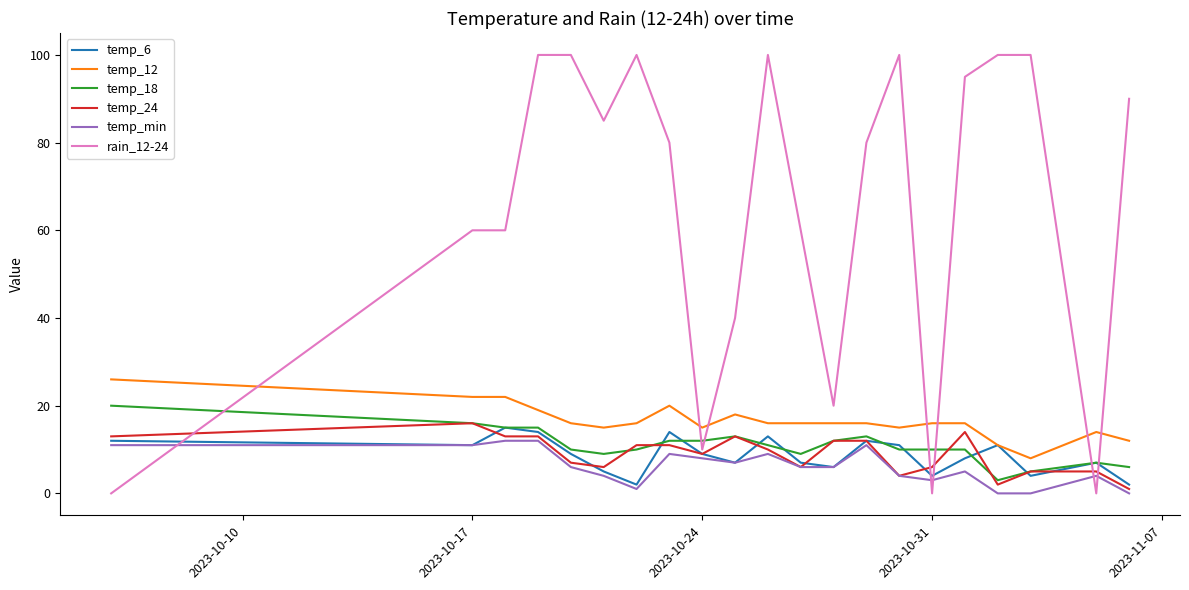

What is the greatest value displayed?

100